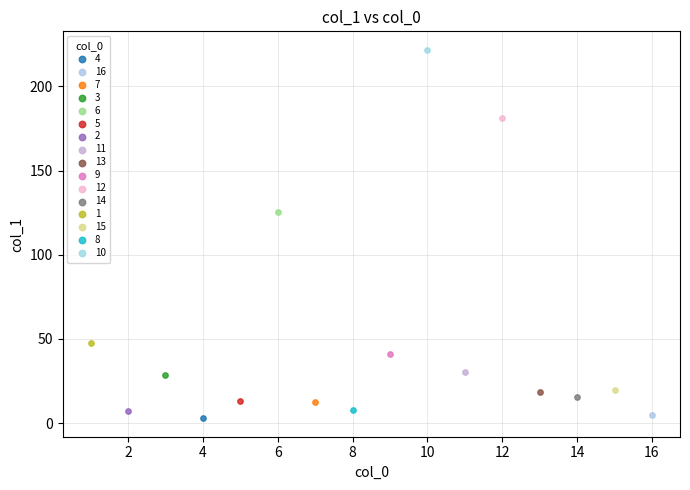

What are all the series names shown in the legend?

4, 16, 7, 3, 6, 5, 2, 11, 13, 9, 12, 14, 1, 15, 8, 10